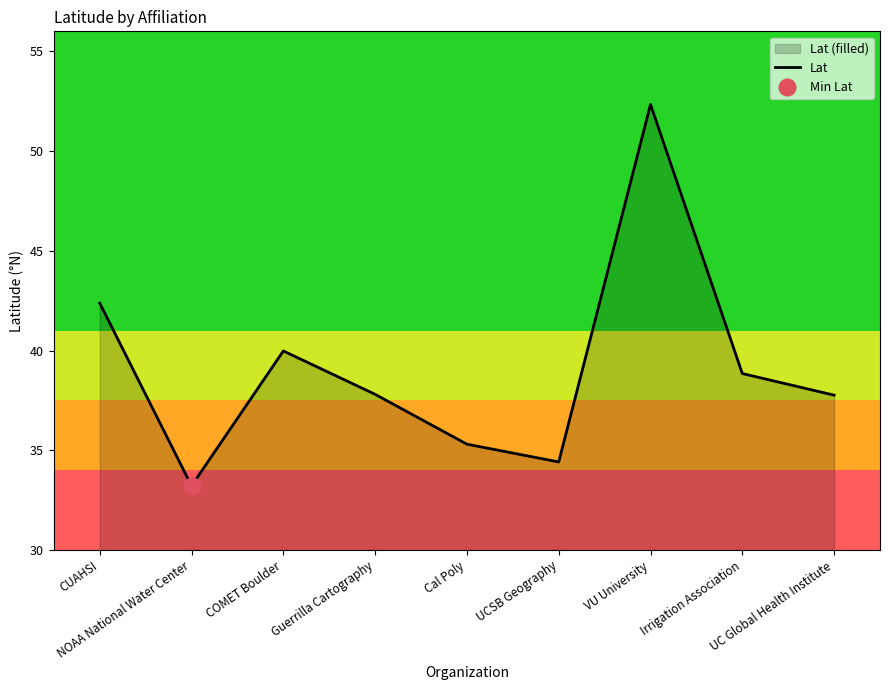

What is the value of the 8th point from the left?

38.8